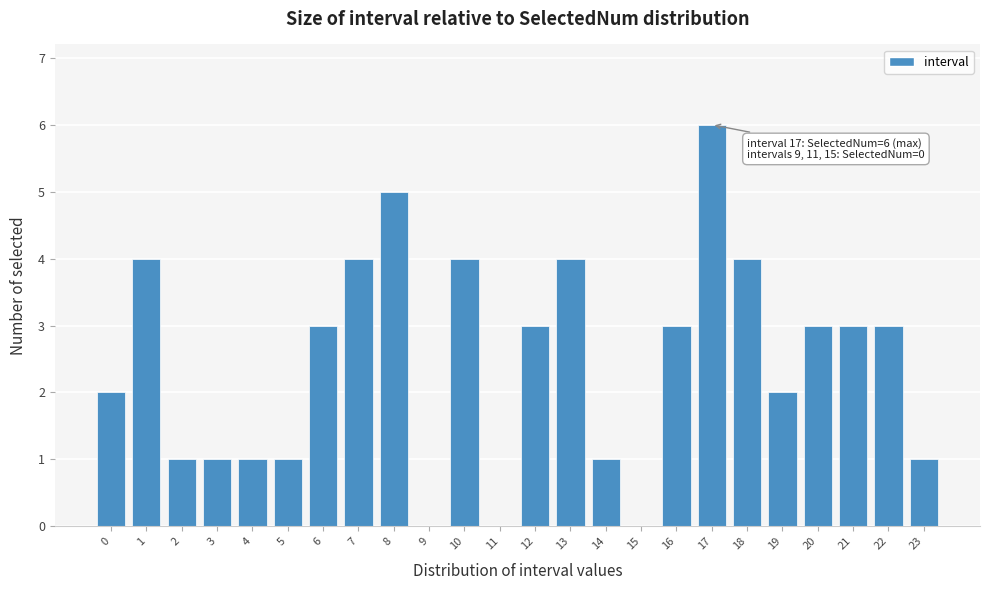

Reading left to right, extract all data points from this chart.

0=2	1=4	2=1	3=1	4=1	5=1	6=3	7=4	8=5	9=0	10=4	11=0	12=3	13=4	14=1	15=0	16=3	17=6	18=4	19=2	20=3	21=3	22=3	23=1